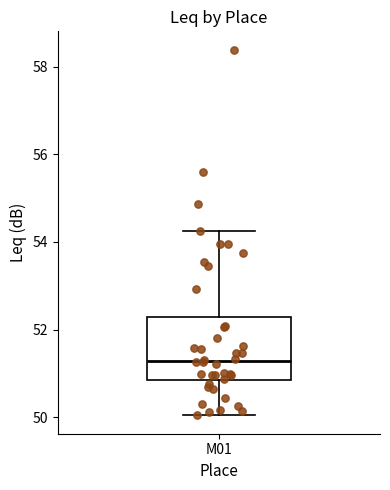

Read this box plot against the y-axis: the position of the median line, the range covered by the box, and the ends of both whiskers. The values are not printed on the chart, so give them approximately, as read against the axis.

median 51.2, box 50.8 to 52.2, whiskers 50.0 to 54.2